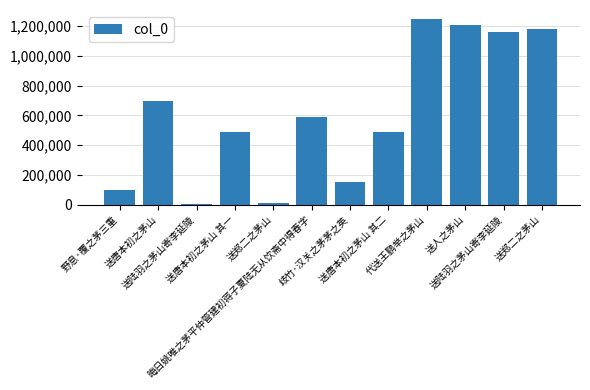

What is the difference between the second highest and second lowest values?

1200561